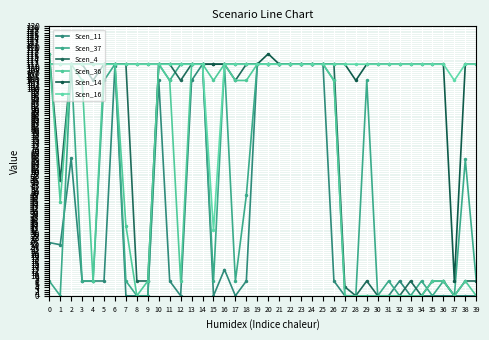

The Scen_37 series shows 159.5 at 21. True or false?

False